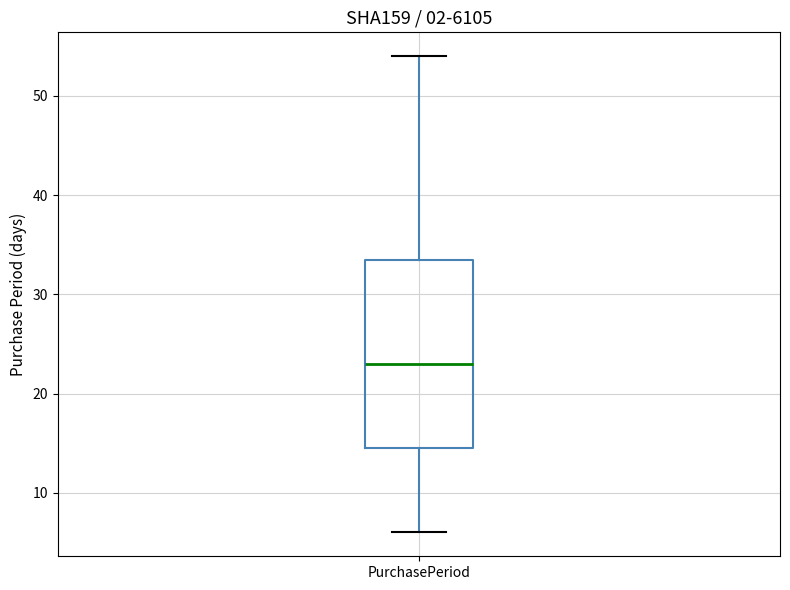

Transcribe this box plot: give where the median line is, the range the box spans, and where the two whiskers end, as read against the y-axis. The values are not printed on the chart, so give them approximately, as read against the axis.

median 23, box 15 to 34, whiskers 6 to 54